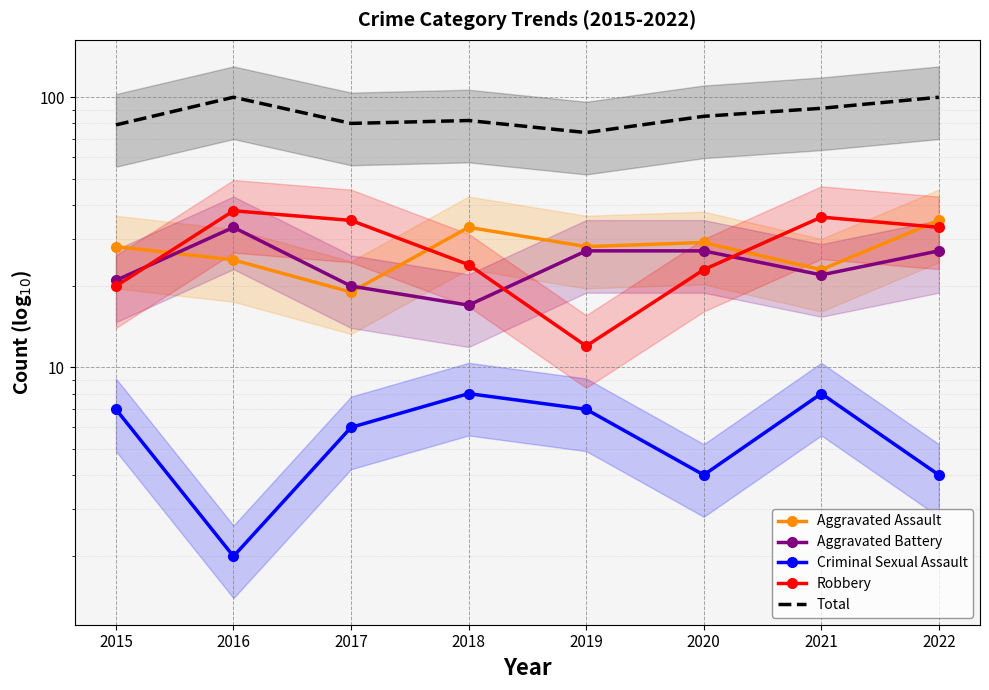

What is the approximate value of Aggravated Battery at 2019?

27